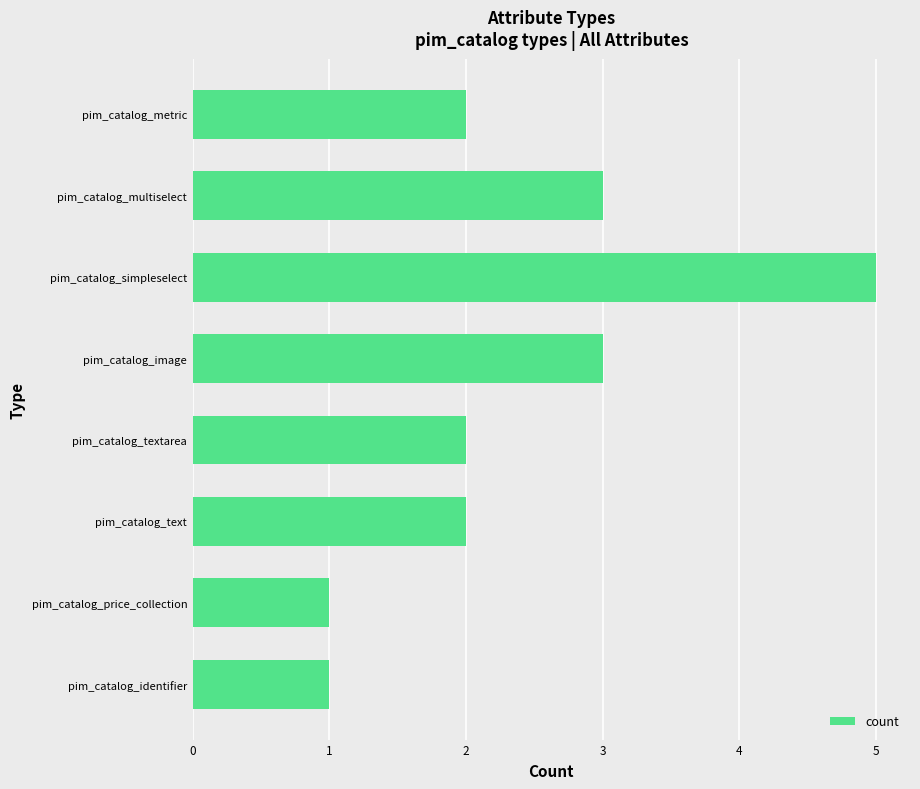

Reading top to bottom, list all the values displayed in this chart.

pim_catalog_metric=2	pim_catalog_multiselect=3	pim_catalog_simpleselect=5	pim_catalog_image=3	pim_catalog_textarea=2	pim_catalog_text=2	pim_catalog_price_collection=1	pim_catalog_identifier=1